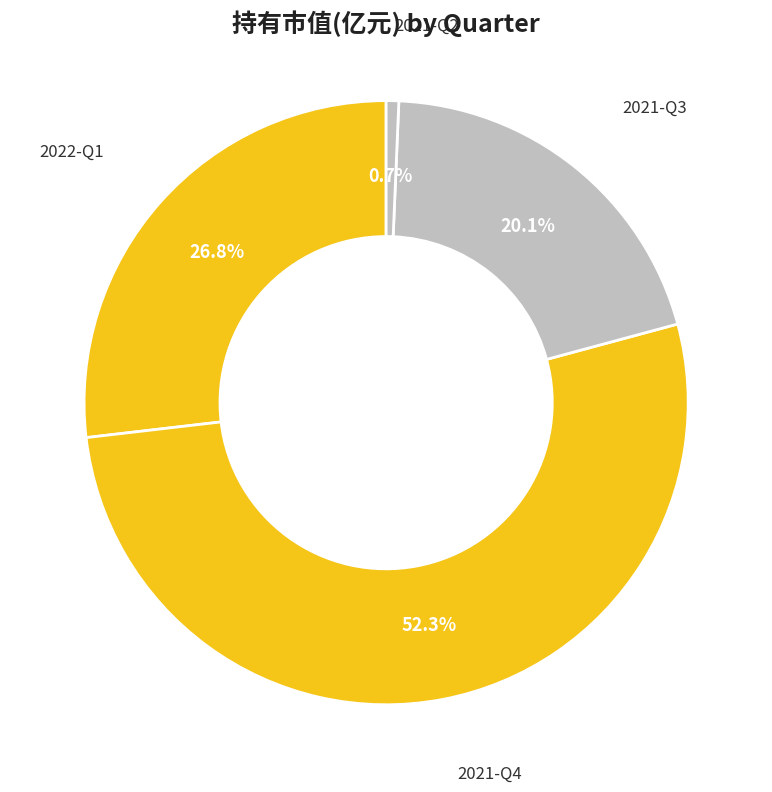

How many slices are in this pie chart?

4